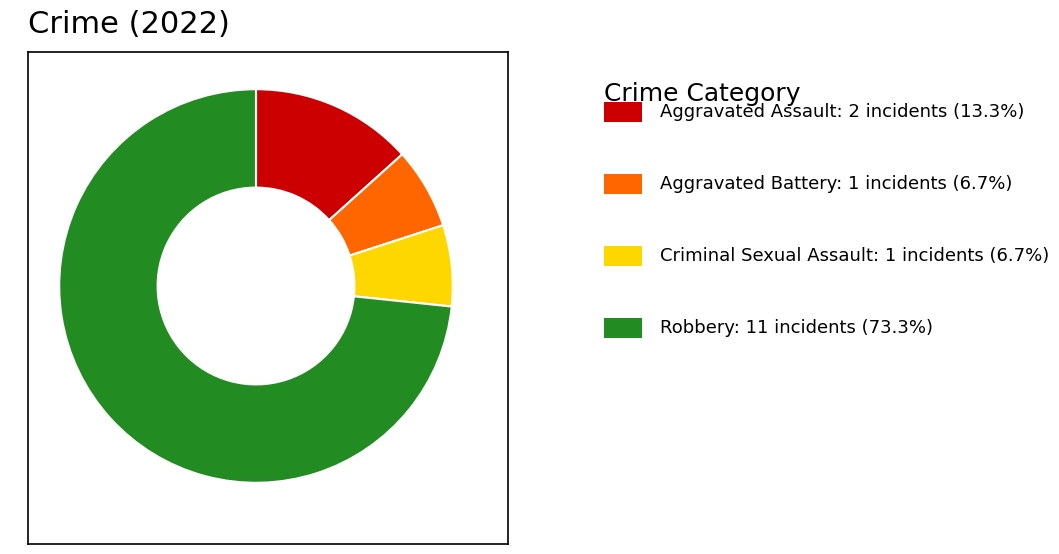

Is there a majority slice in this chart?

Yes